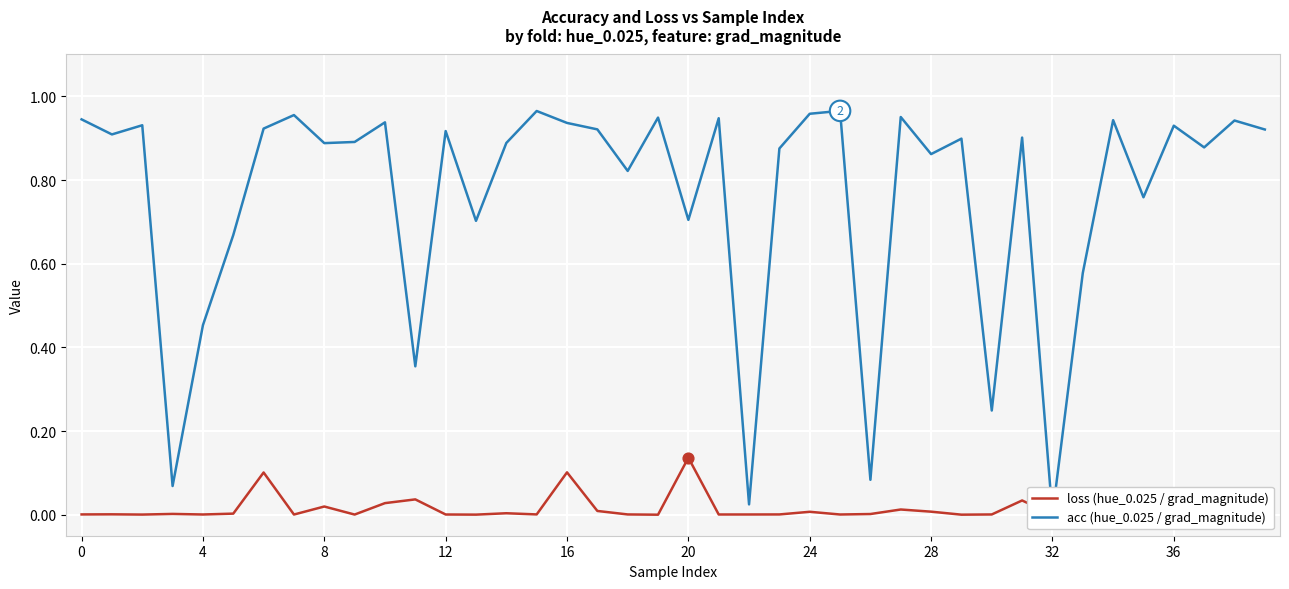

What are all the series names shown in the legend?

loss (hue_0.025 / grad_magnitude), acc (hue_0.025 / grad_magnitude)